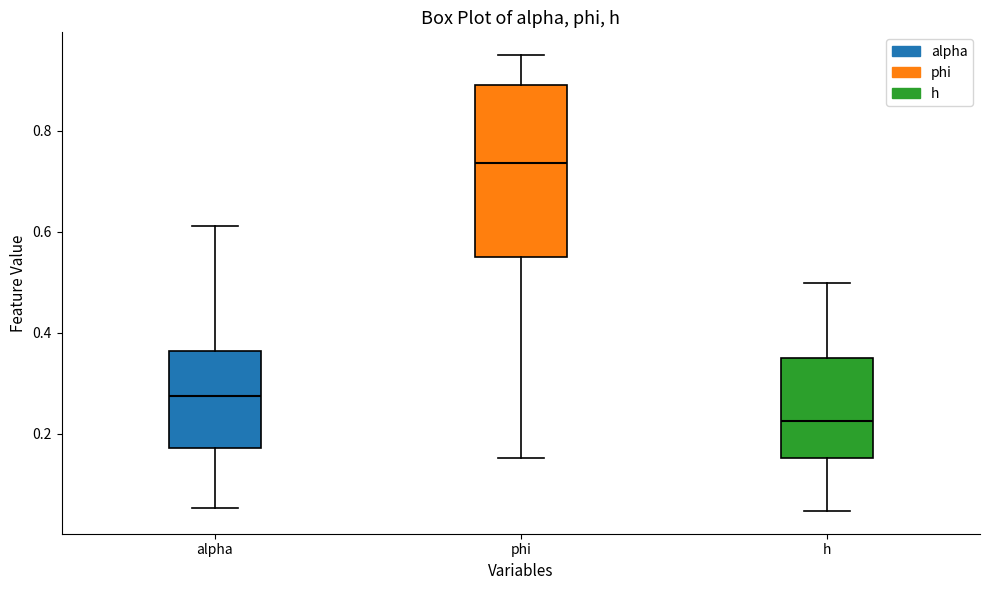

Comparing the boxes themselves (not the whiskers), which one is the tallest?

phi